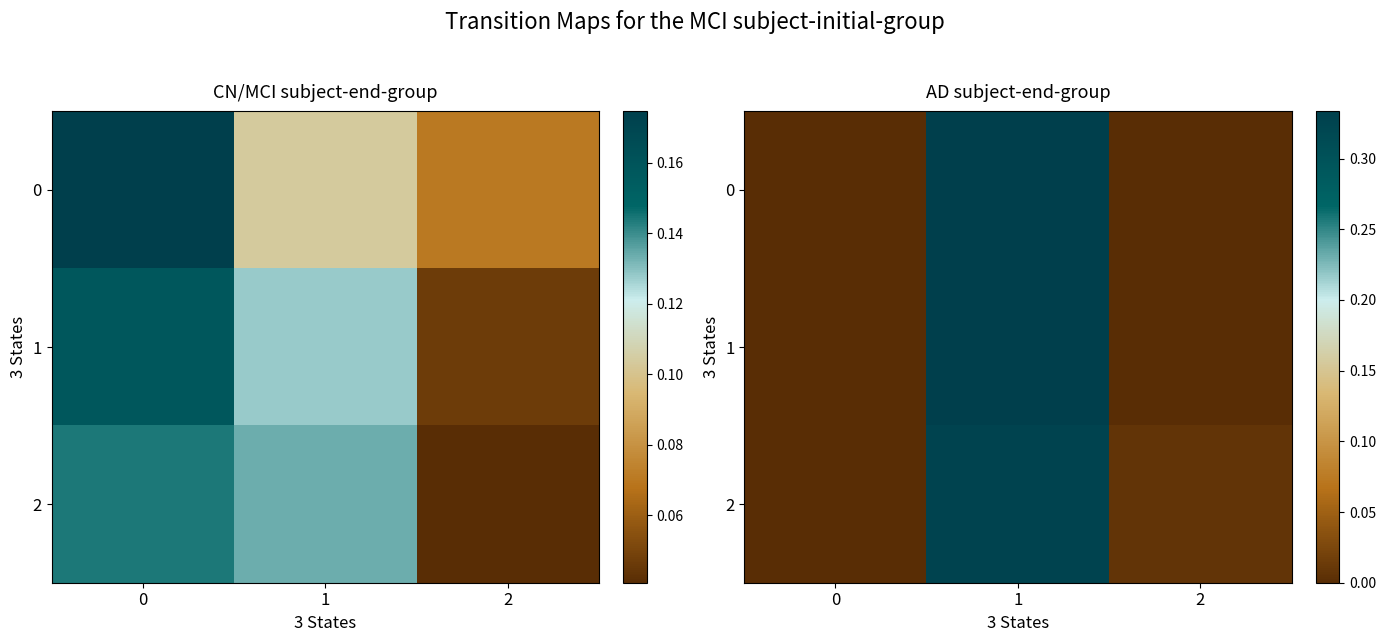

How many data points in 2 are above 0?

2